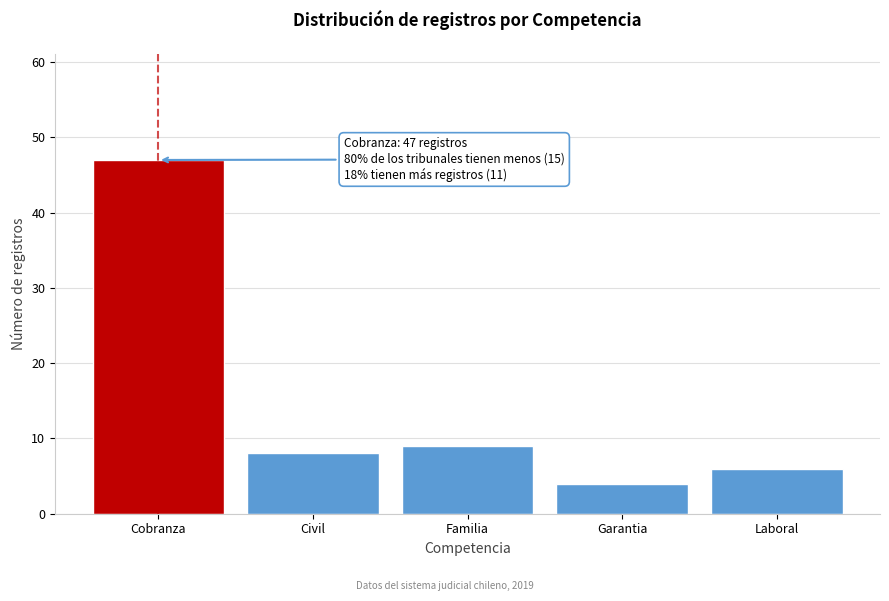

Reading left to right, extract all data points from this chart.

Cobranza=47	Civil=8	Familia=9	Garantia=4	Laboral=6